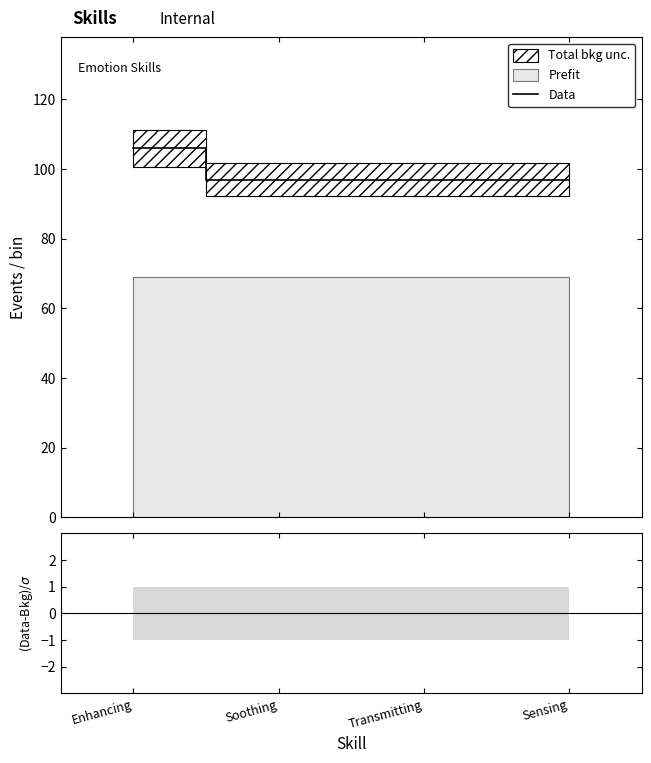

True or false: Data and (Data-Bkg)/σ cross at least once.

False